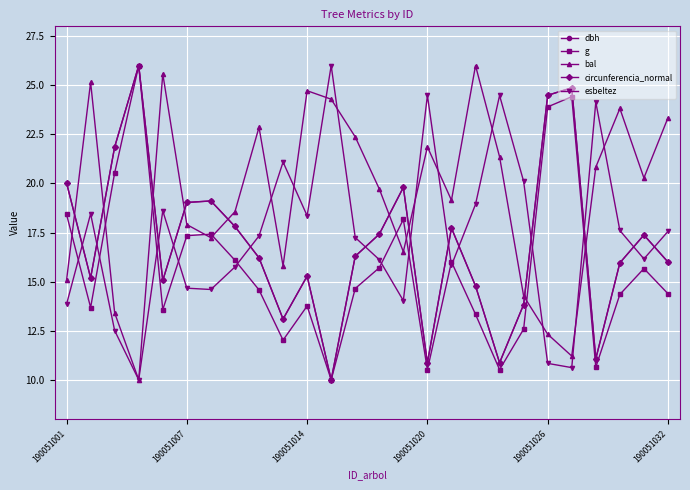

Which series has the largest total across all categories?

bal